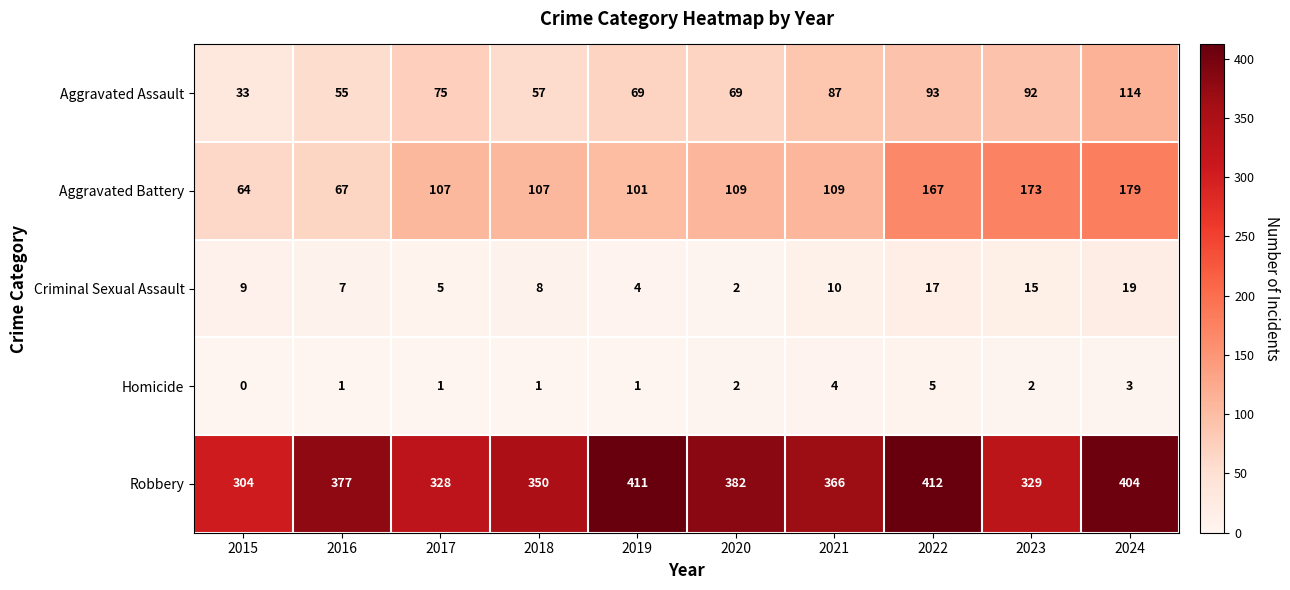

What is the difference between the highest and lowest values at 2015?

304